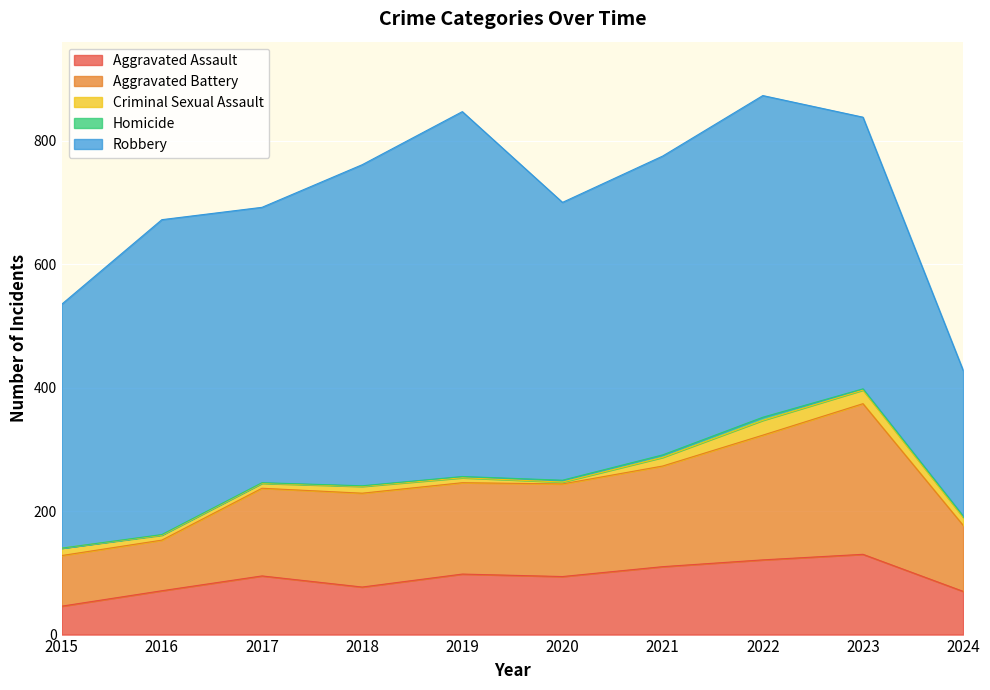

Which series has the largest total across all categories?

Robbery